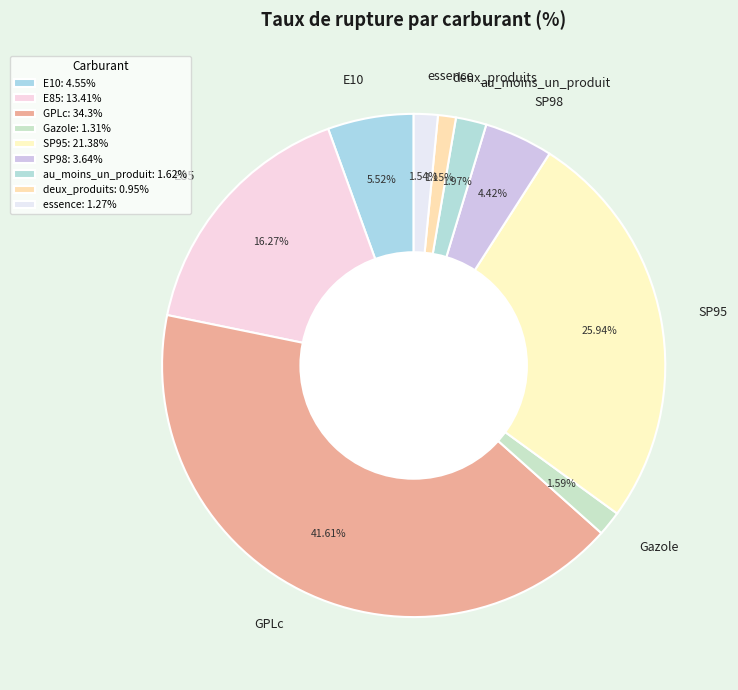

True or false: deux_produits accounts for 1% of the total.

True